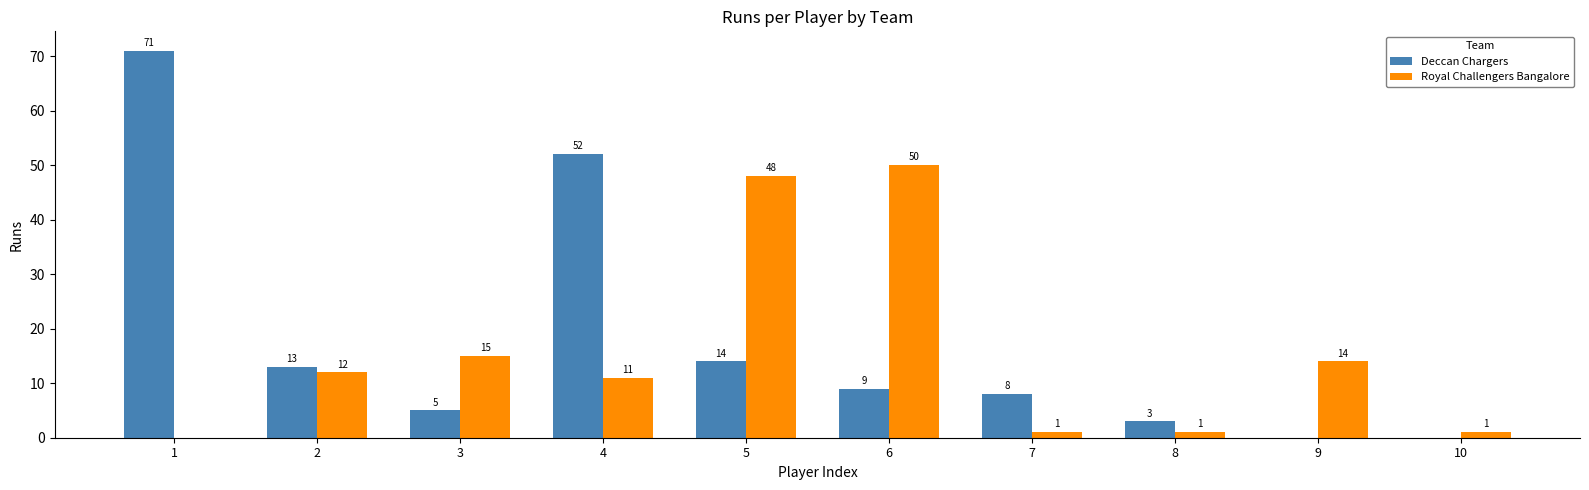

Count the number of data series in this chart.

2